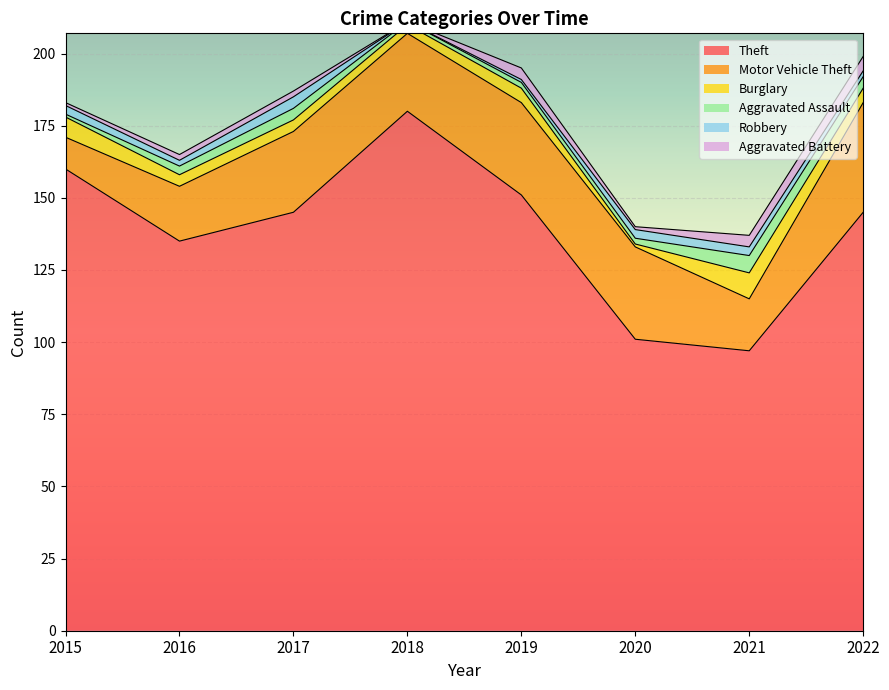

Which series has the widest spread of values?

Theft